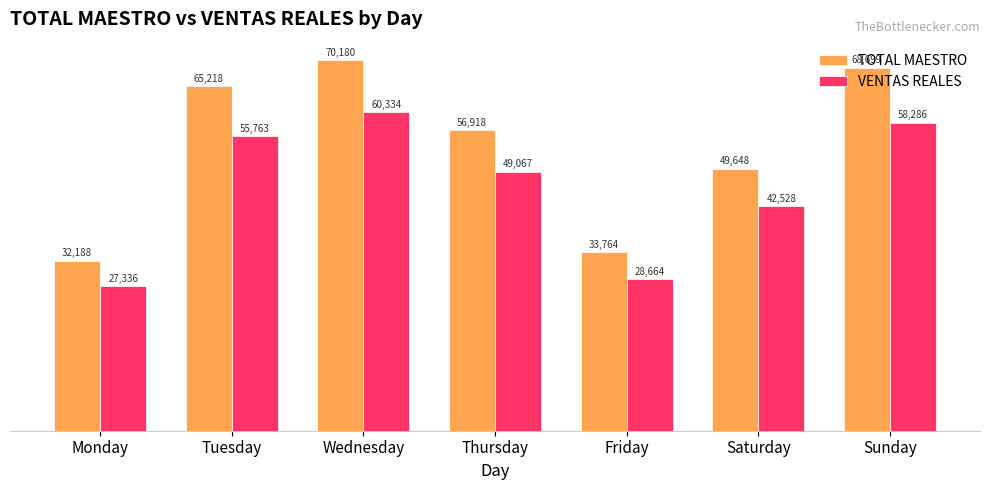

What is the lowest value of the TOTAL MAESTRO series?

32187.8